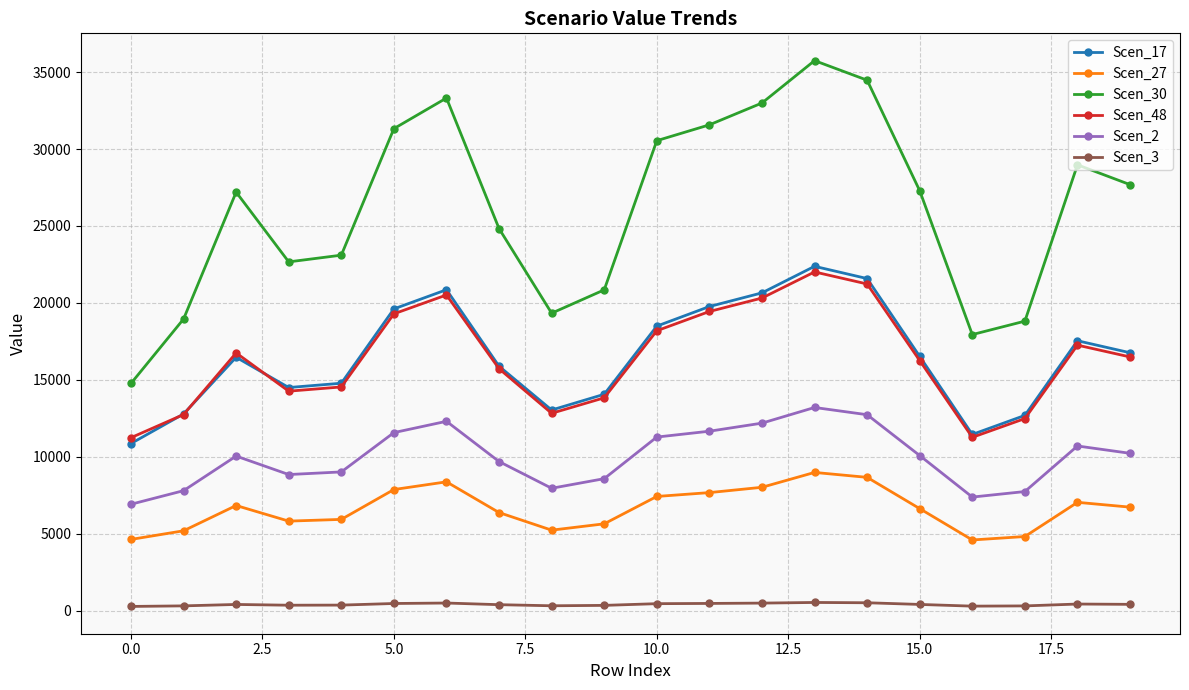

What is the maximum value for Scen_27?

8989.9